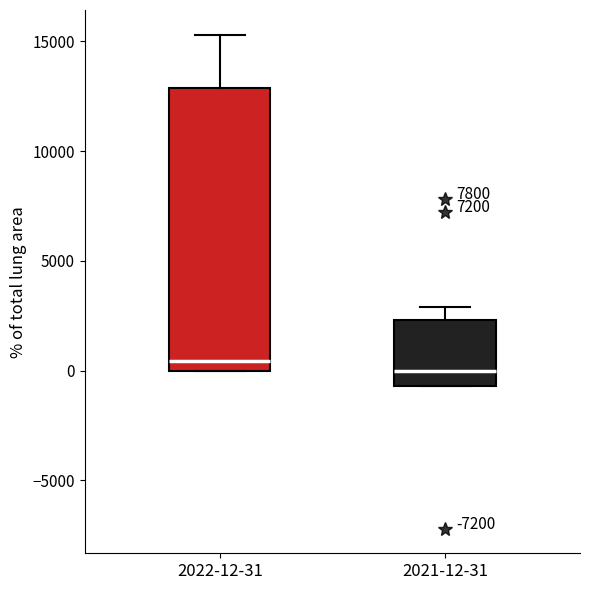

Reading left to right, transcribe this box plot: for each box, give where its median line is, the range the box spans, and where its two whiskers end, as read against the y-axis. The values are not printed on the chart, so give them approximately, as read against the axis.

2022-12-31: median 500, box 0 to 13000, whiskers 0 to 15500
2021-12-31: median 0, box -500 to 2500, whiskers -500 to 3000